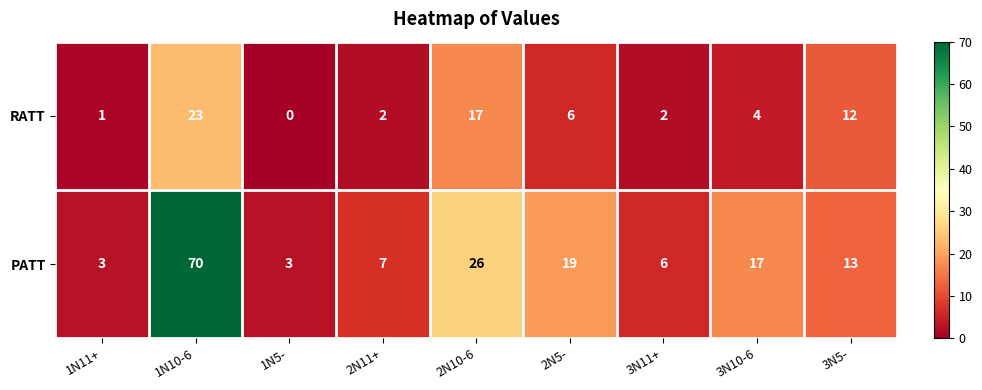

Reading left to right, what are all the values shown in this chart?

RATT: 1	23	0	2	17	6	2	4	12
PATT: 3	70	3	7	26	19	6	17	13